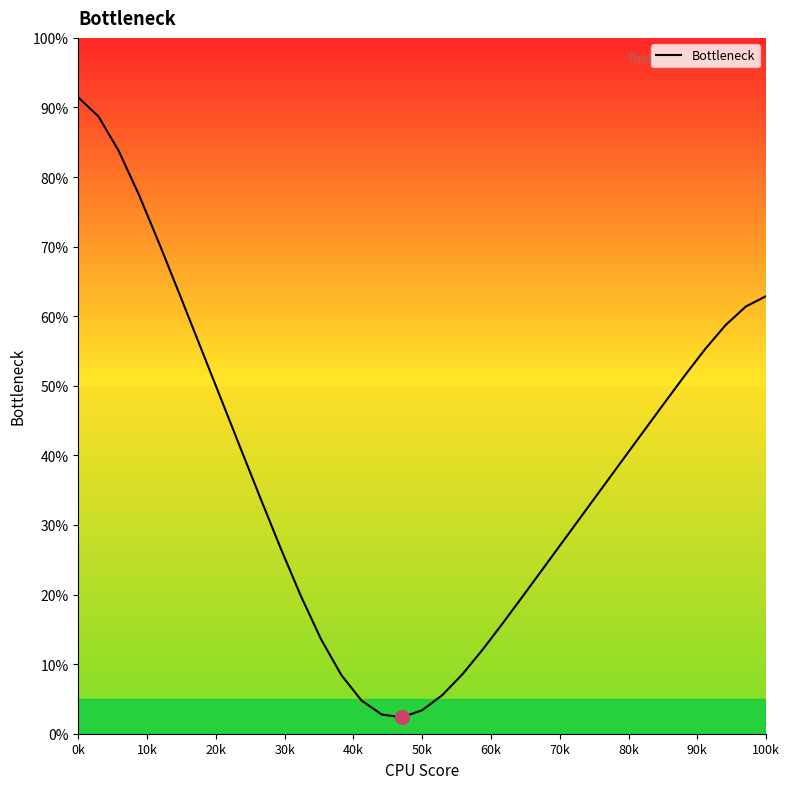

What is the greatest value displayed?

91.5